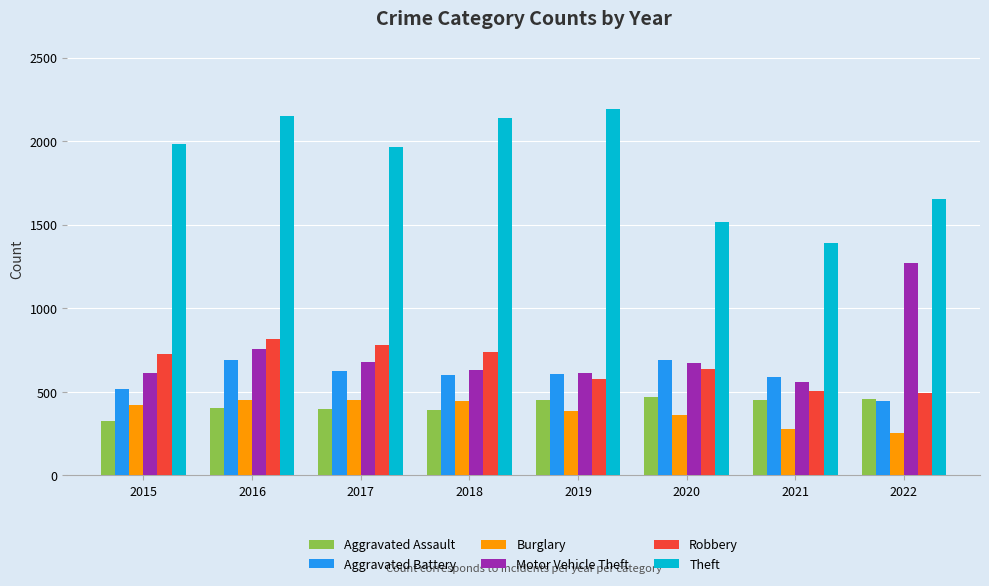

At which label is Motor Vehicle Theft closest to 916?

2016